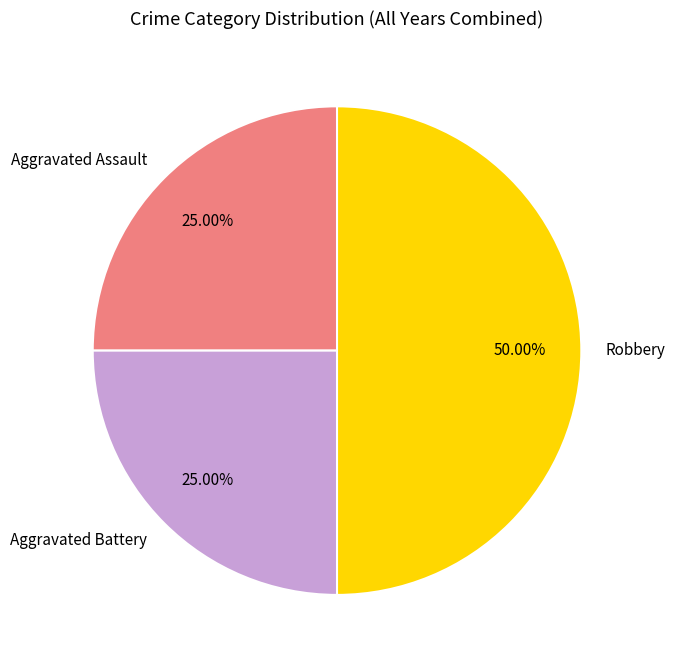

How many segments does this pie chart have?

3